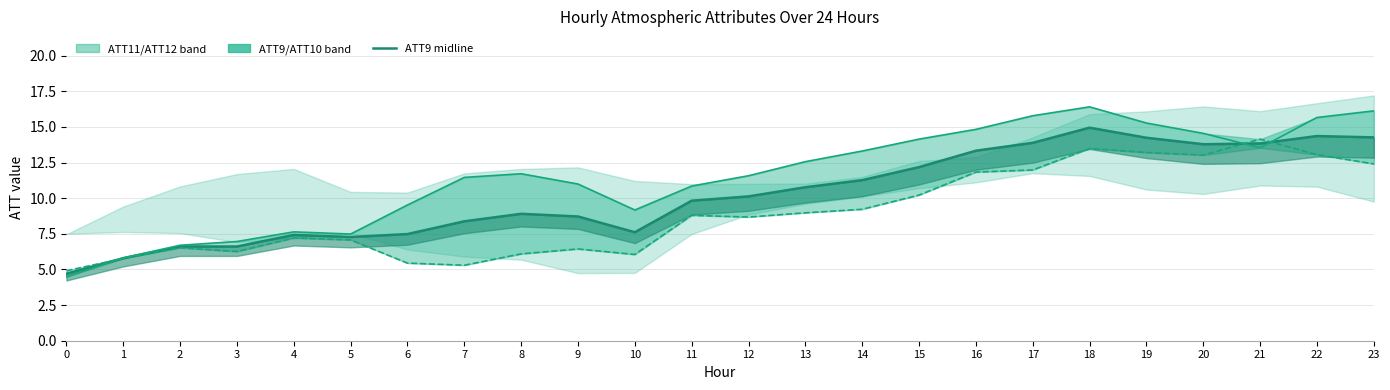

Where is the first local maximum for ATT9 midline?

4